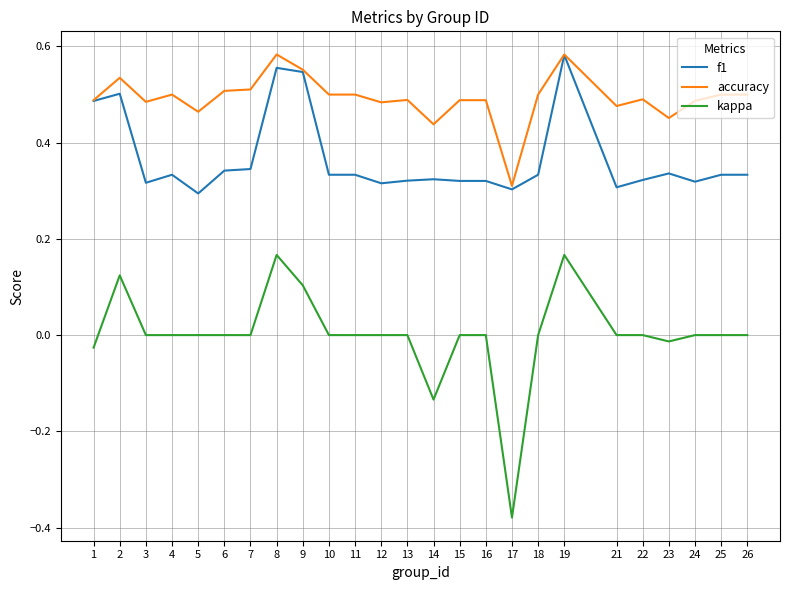

How many lines are shown in the chart?

3